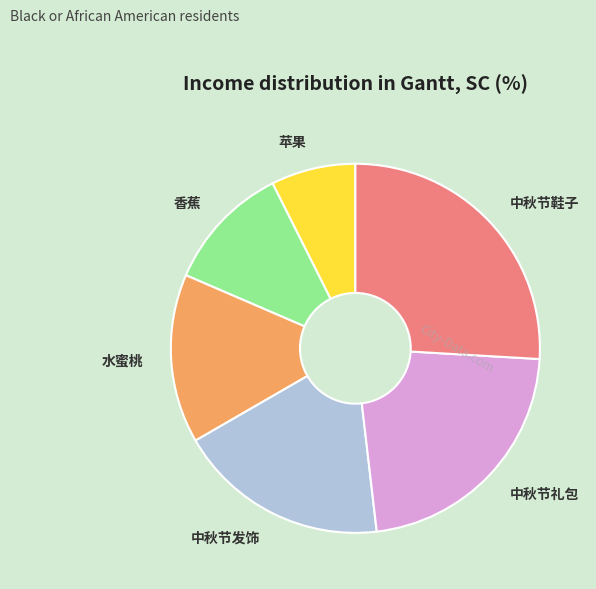

How many segments does this pie chart have?

6